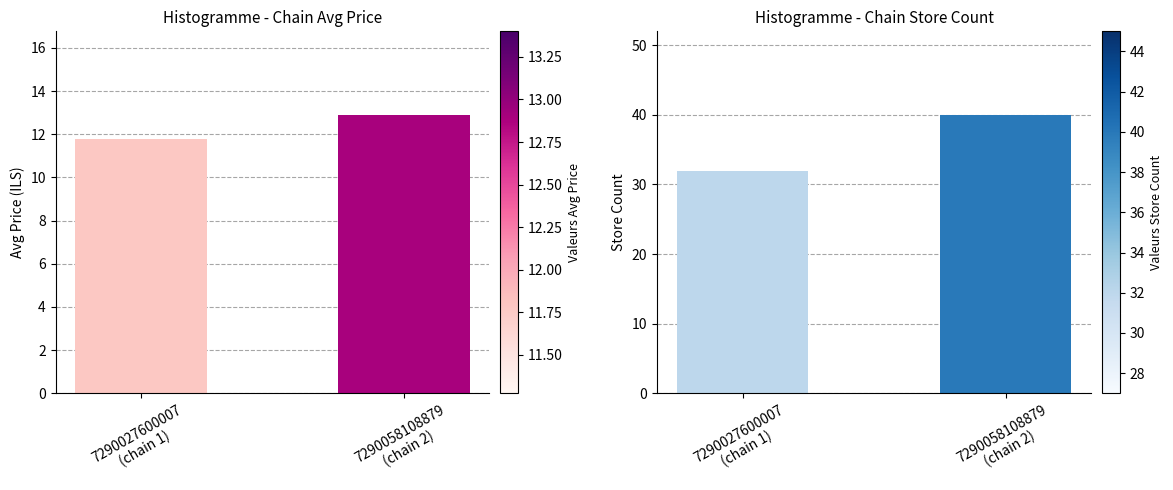

What is the average value of the avg_price series?

12.3